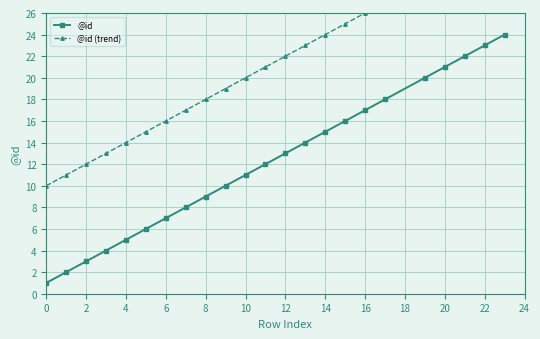

What is the difference between the second highest and second lowest values in the @id series?

21